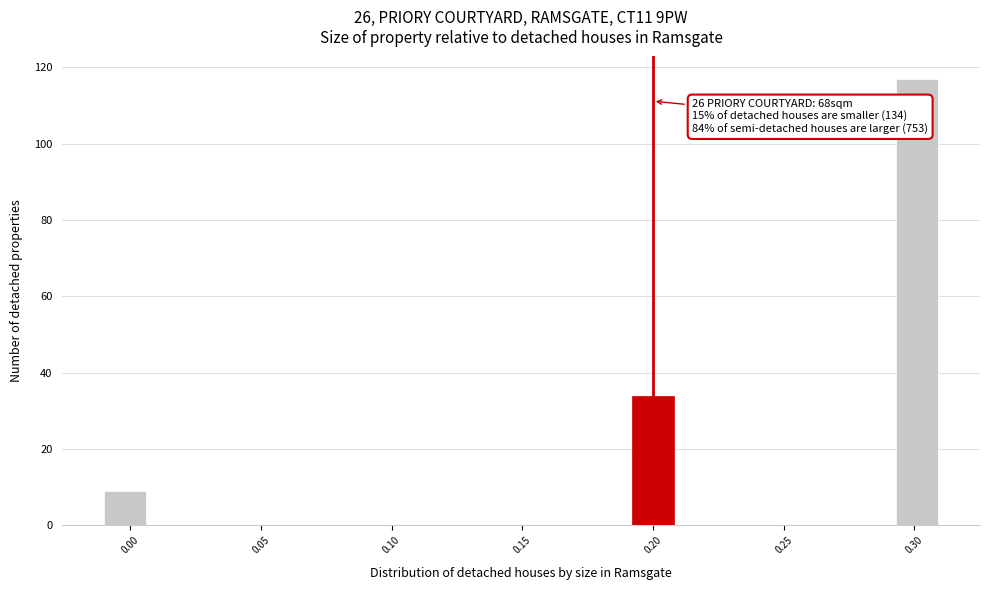

Read against the x-axis, roughly where is the centre of the tallest bar?

0.300